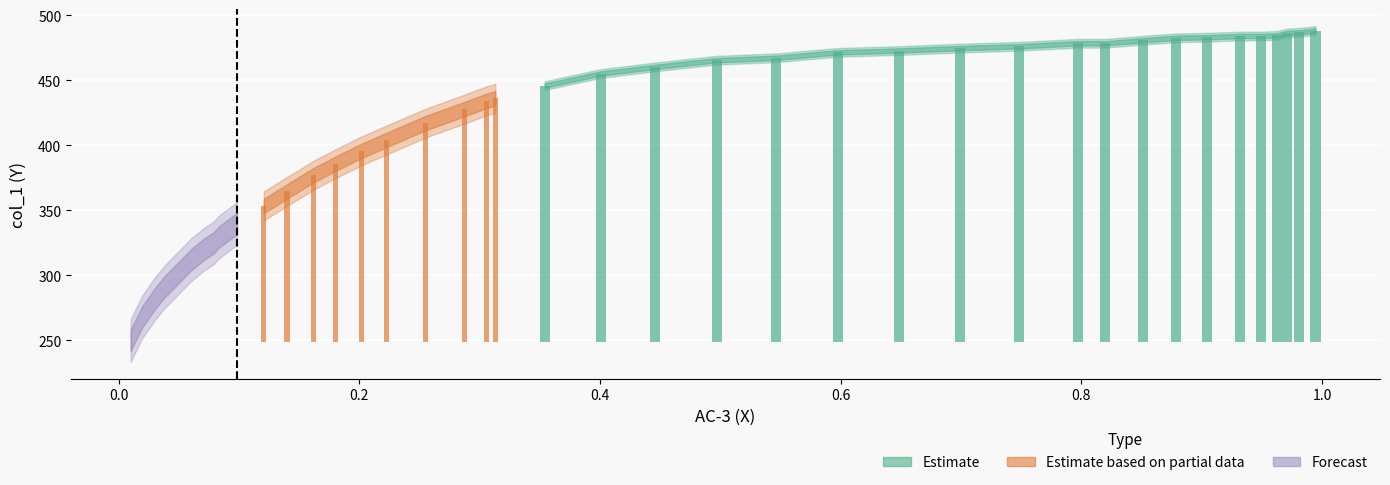

How many categories are shown in the chart?

40